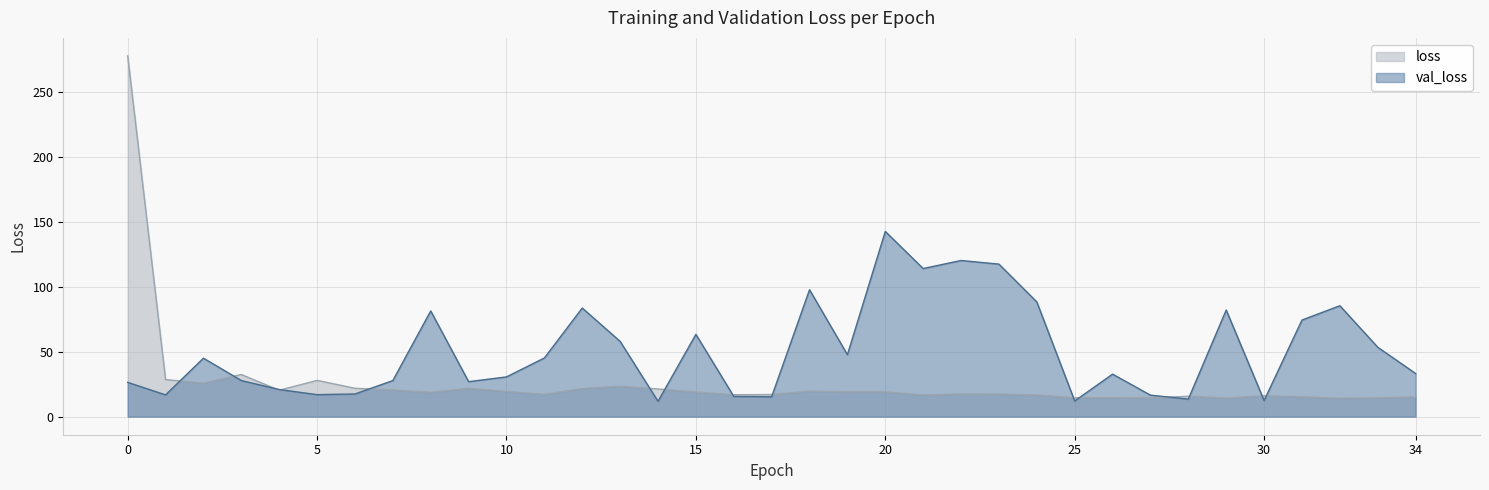

In loss, how many points are higher than both neighbors (excluding endpoints)?

9